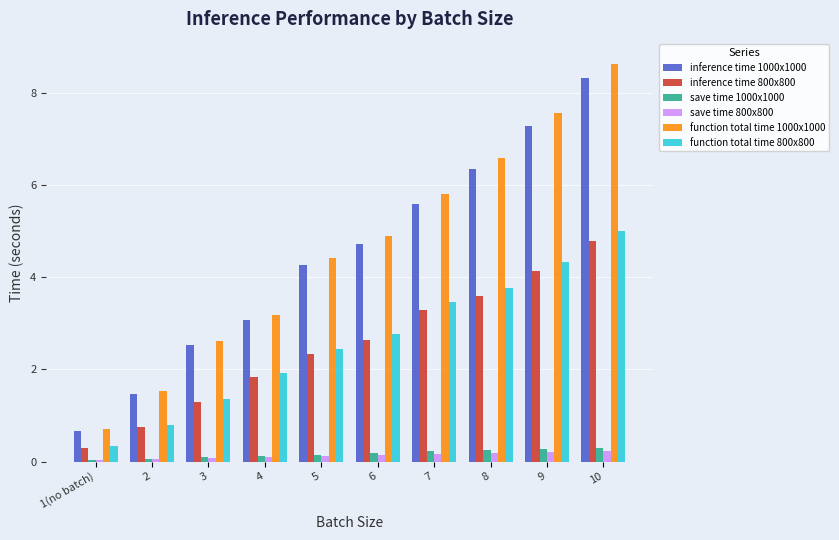

What is the highest value of the function total time 800x800 series?

5.0